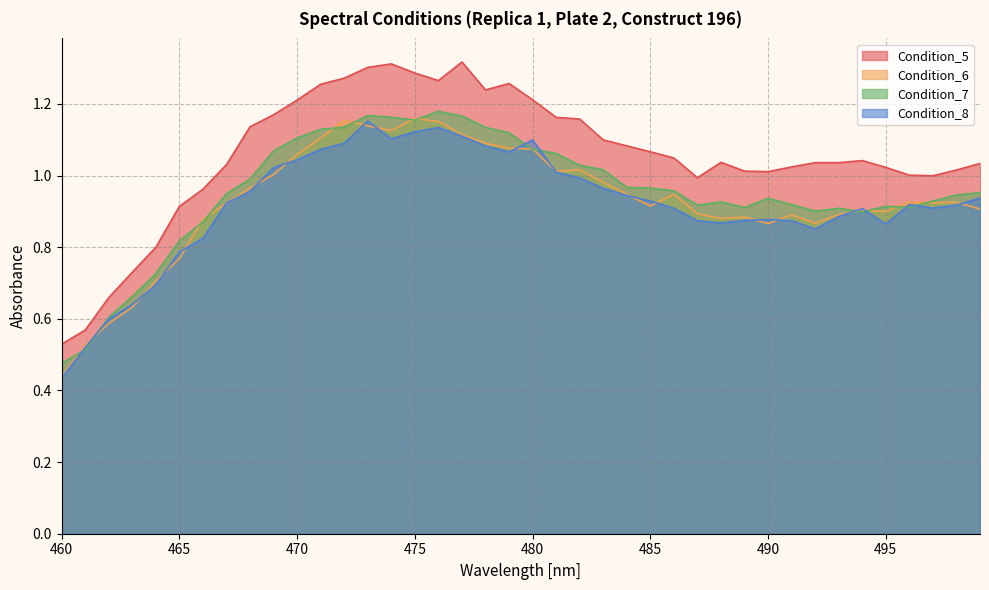

The Condition_8 series shows 0.6 at 470. True or false?

False